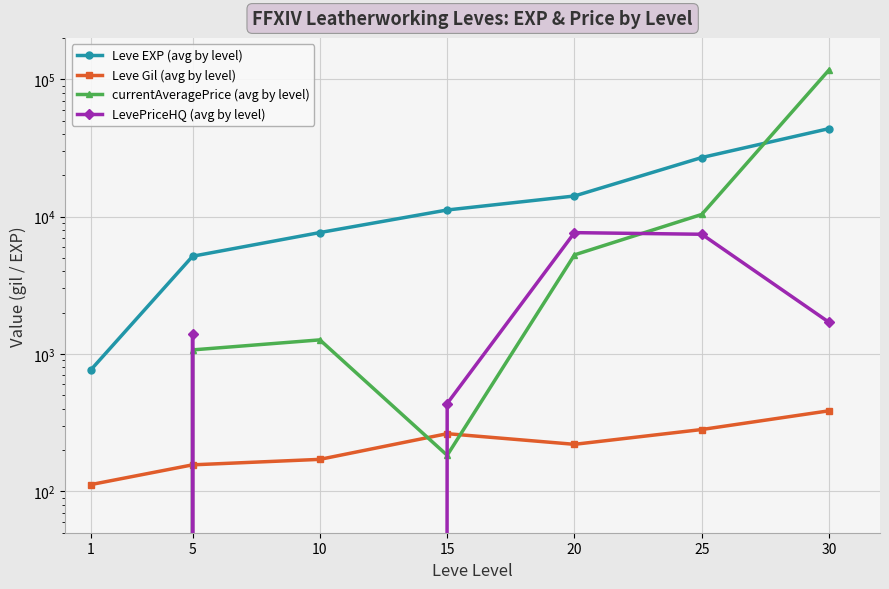

Reading right to left, list all the values displayed in this chart.

Leve EXP (avg by level): 30=43722	25=26928	20=14130	15=11177	10=7657	5=5148	1=765
Leve Gil (avg by level): 30=386	25=282	20=220	15=263	10=171	5=156	1=112
currentAveragePrice (avg by level): 30=117027	25=10376	20=5267	15=183	10=1267	5=1071	1=0
LevePriceHQ (avg by level): 30=1700	25=7440	20=7645	15=436	10=0	5=1389	1=0